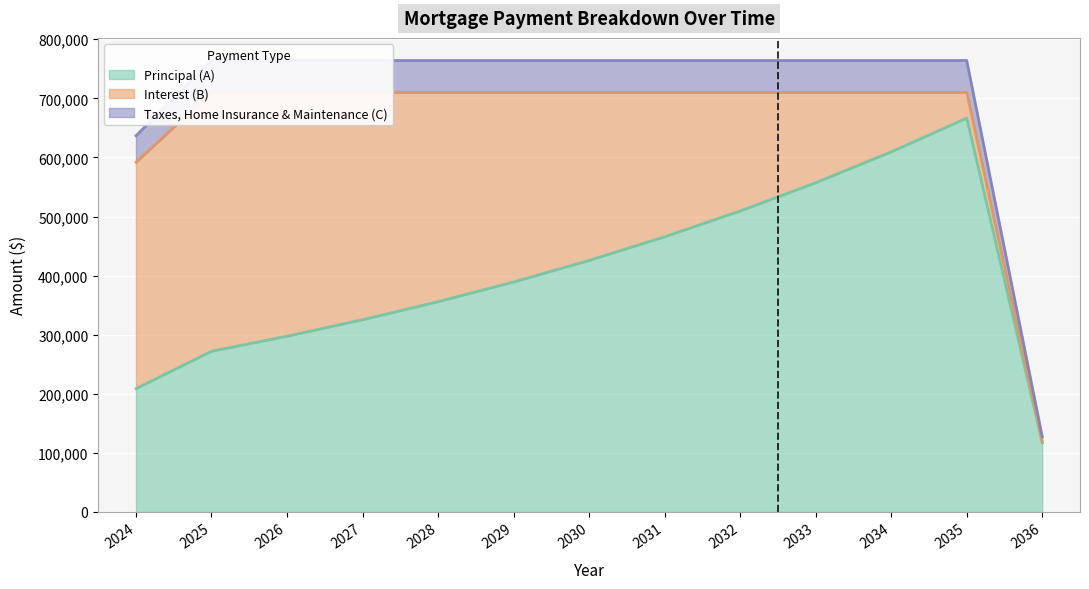

True or false: Taxes, Home Insurance & Maintenance (C) and Principal (A) intersect in this chart.

False